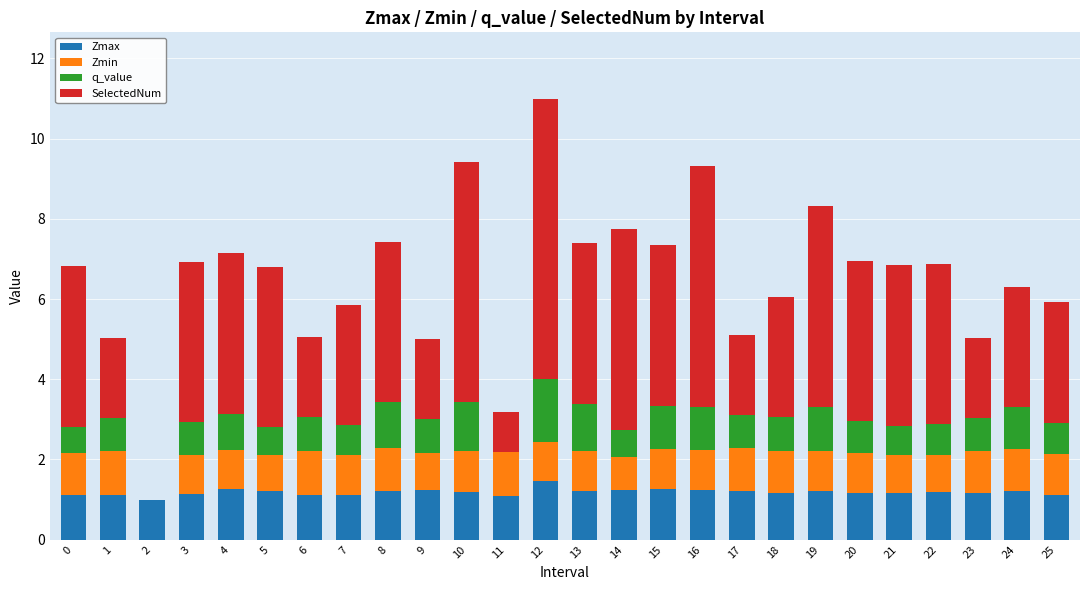

What is the highest value of the Zmax series?

1.5